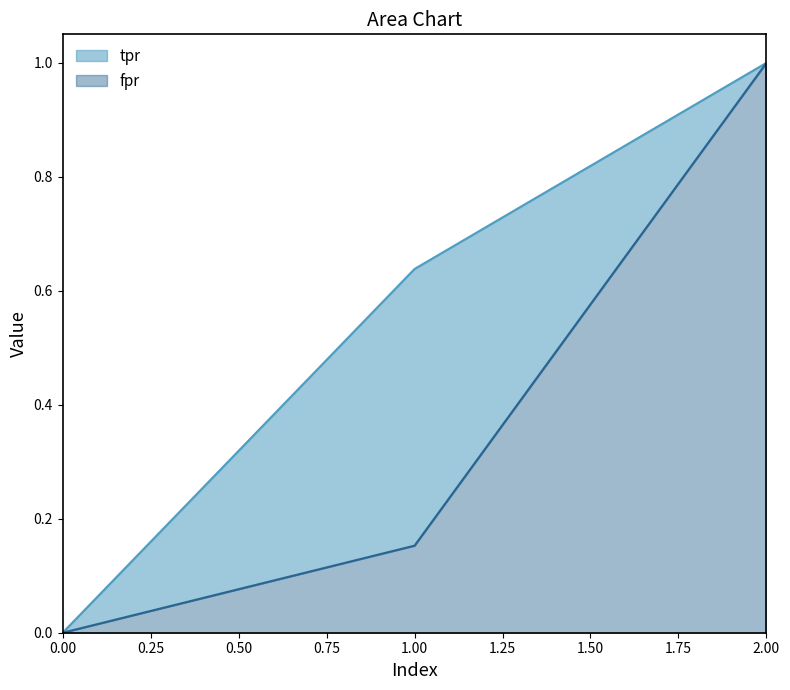

Reading right to left, list all the values displayed in this chart.

fpr: 2=1.0	1=0.2	0=0.0
tpr: 2=1.0	1=0.6	0=0.0